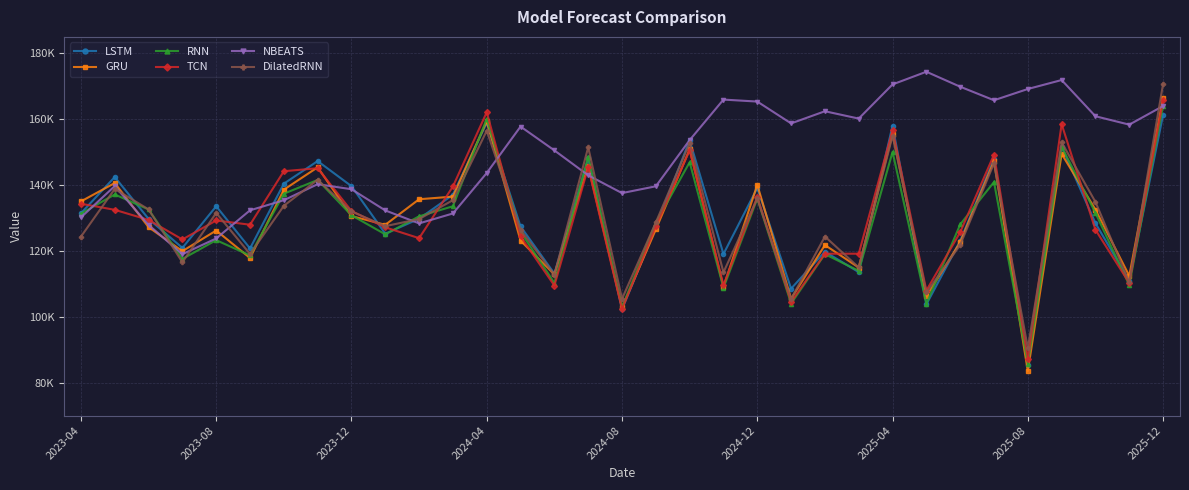

What are all the series names shown in the legend?

LSTM, GRU, RNN, TCN, NBEATS, DilatedRNN